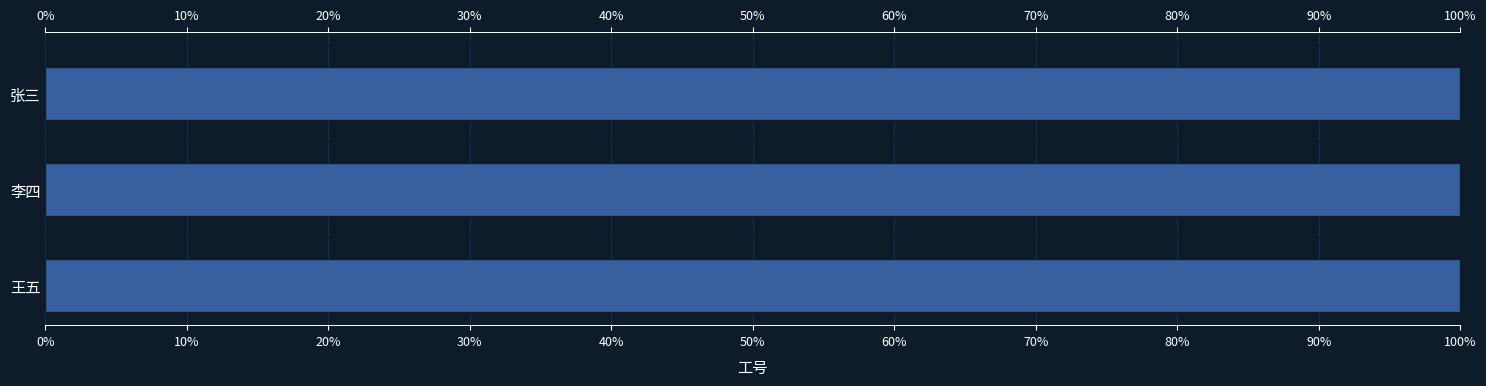

What is the greatest value displayed?

100.0